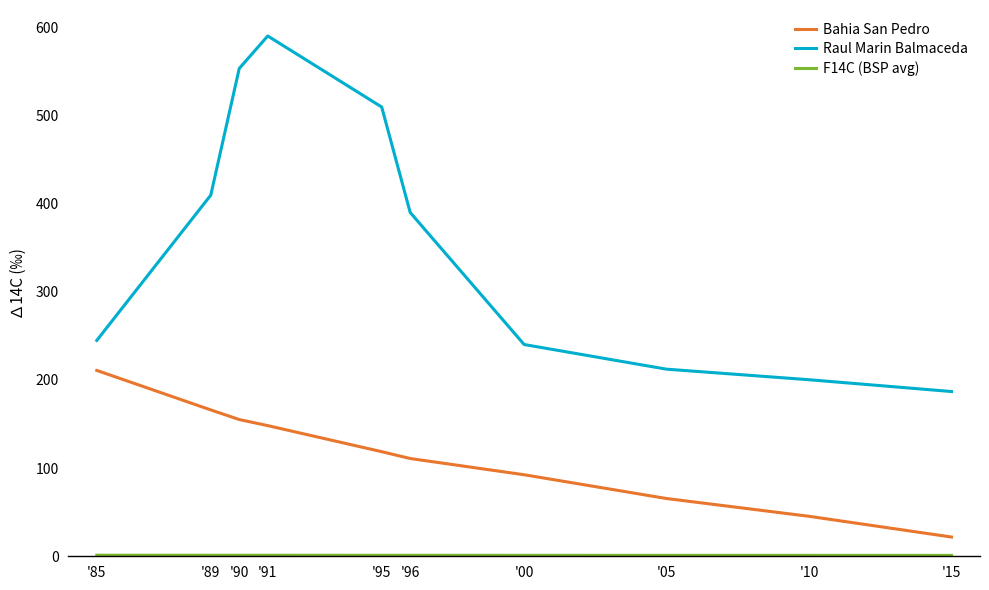

Which series has the largest range (max minus min)?

Raul Marin Balmaceda